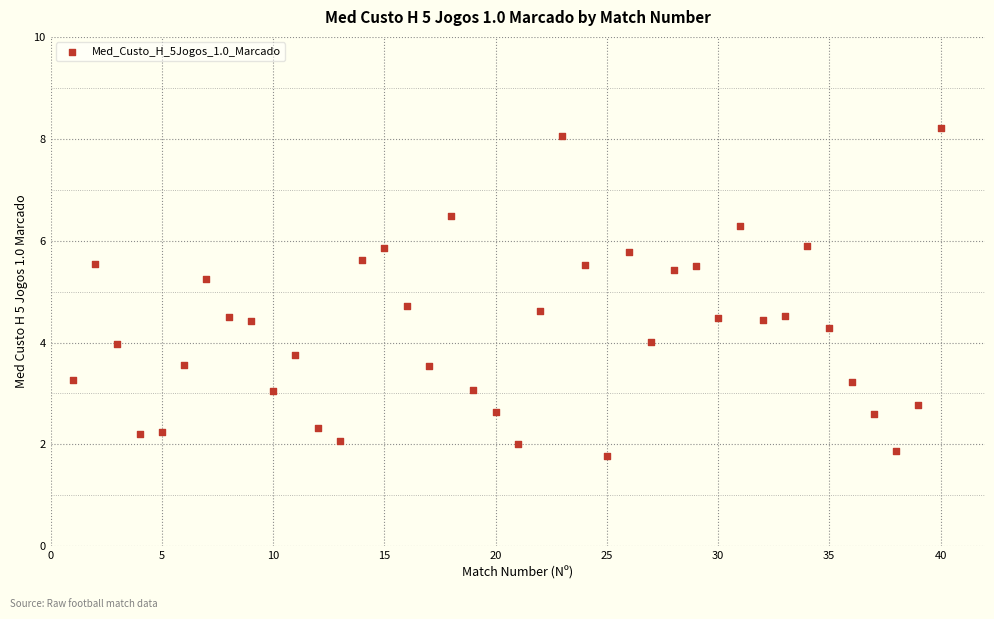

What is the range of X values (max minus min)?

39.0